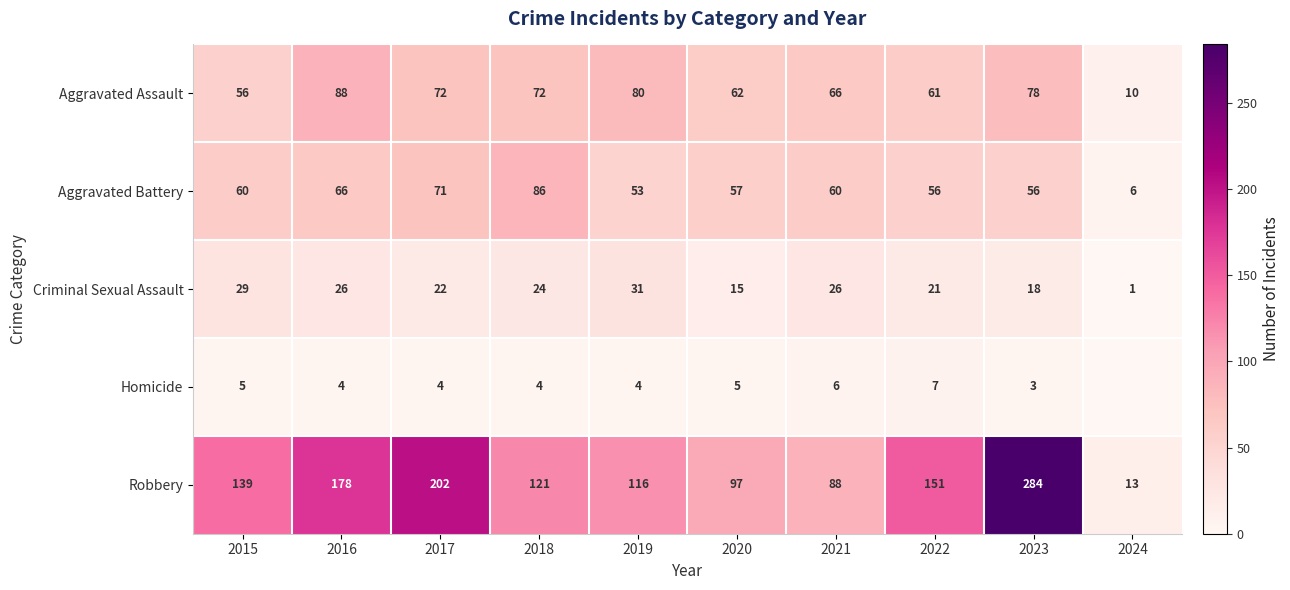

What is the greatest value displayed?

284